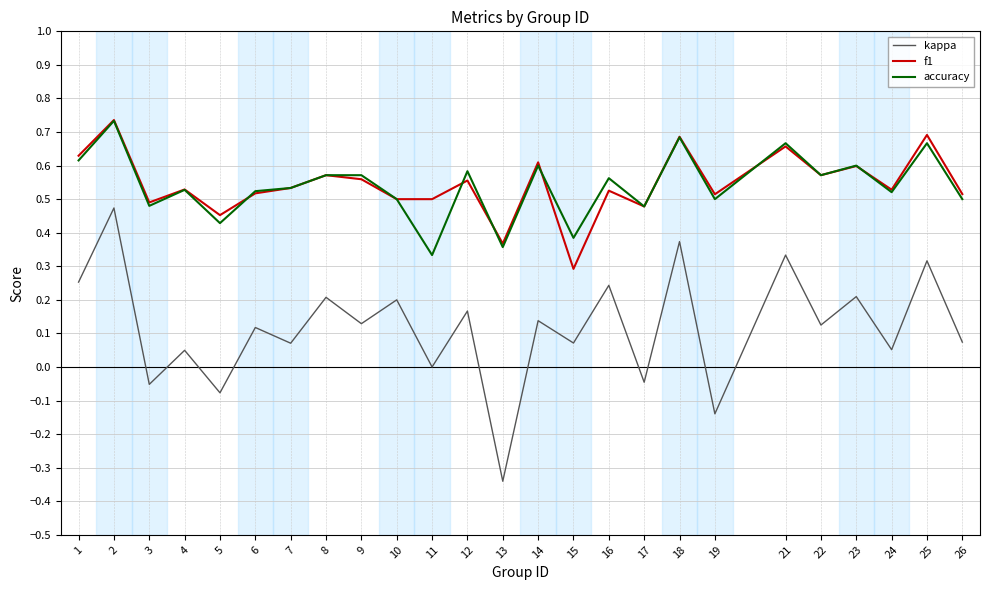

The kappa series shows 0.0 at 4. True or false?

True